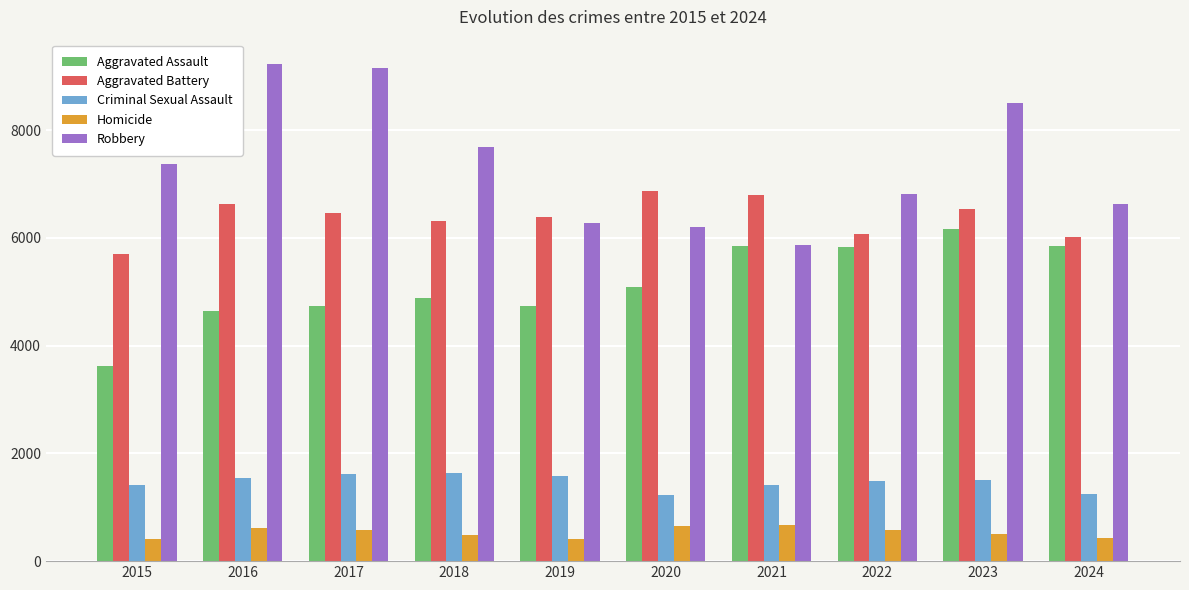

The value of Aggravated Assault at 2016 is 6126. True or false?

False